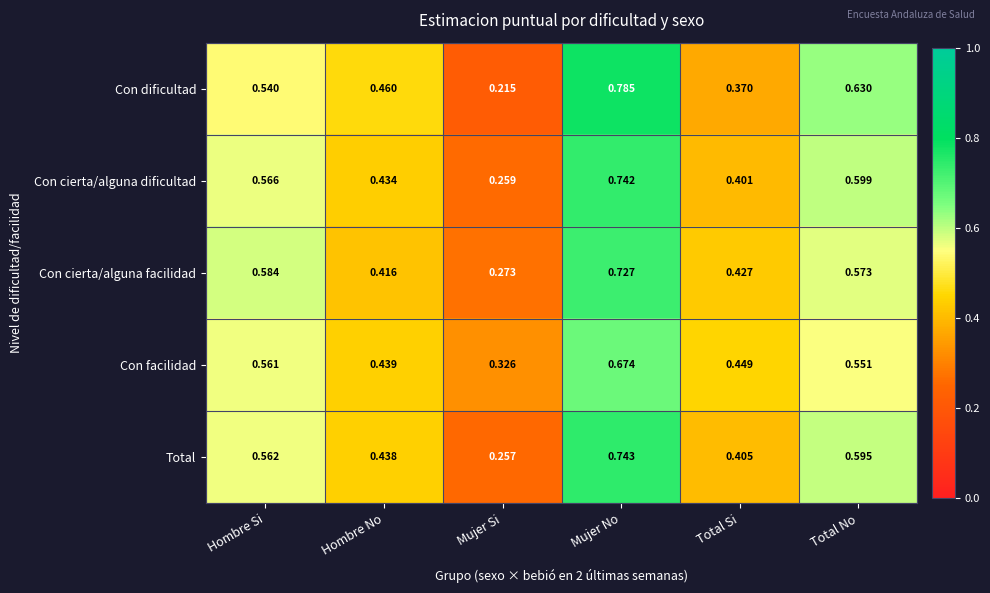

List the series in order of their peak value, lowest first.

Con facilidad, Con cierta/alguna facilidad, Con cierta/alguna dificultad, Total, Con dificultad